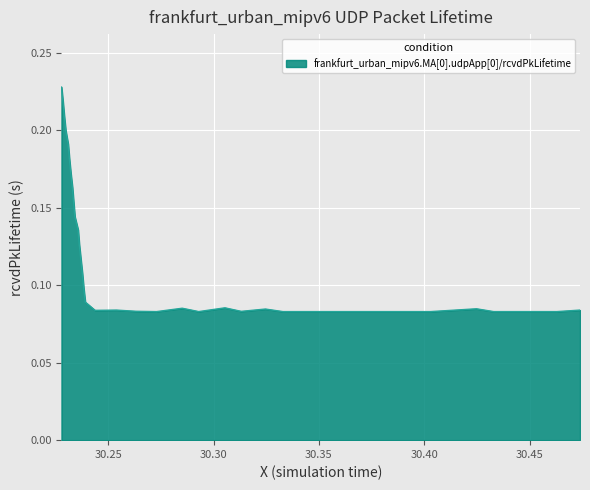

How many lines are shown in the chart?

1